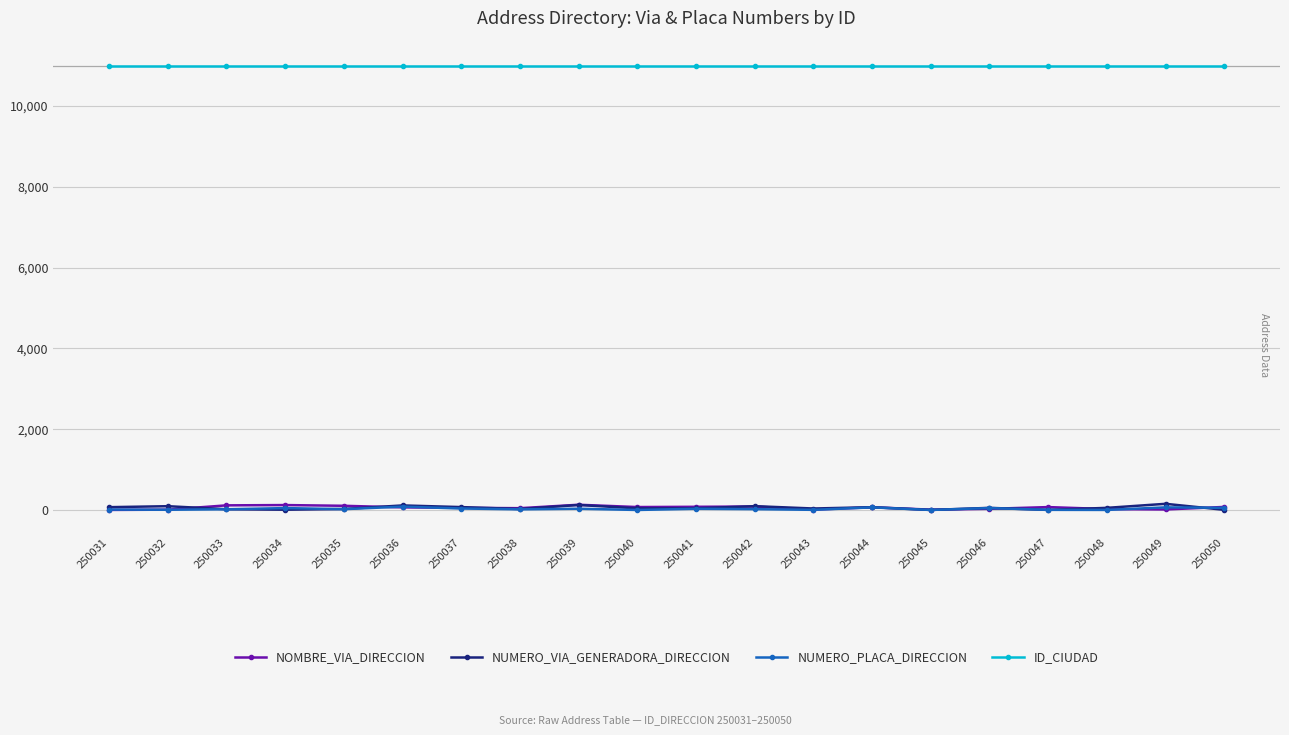

What is the sum of all ID_CIUDAD values?

220020.0